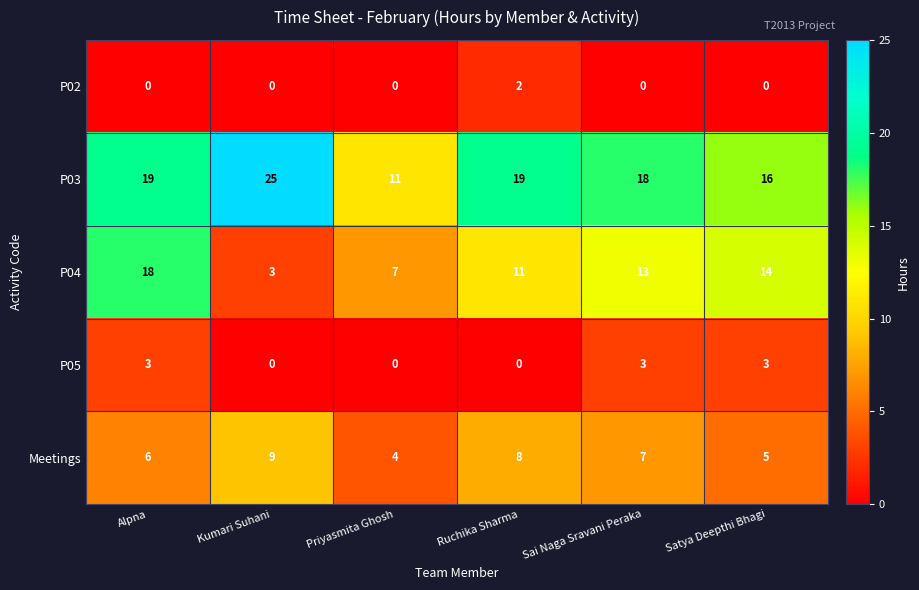

Which series has the largest total across all categories?

P03